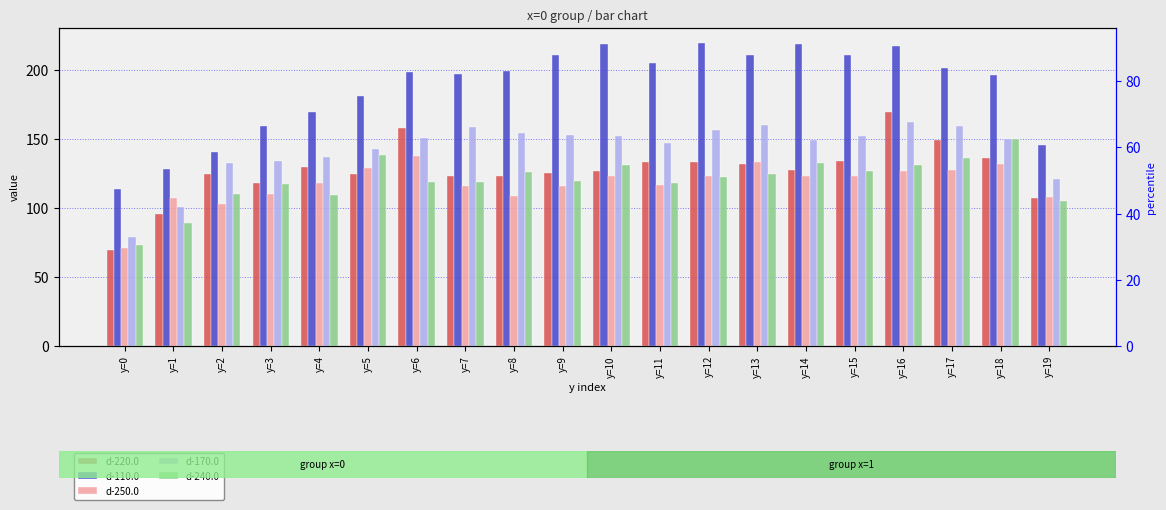

How many categories are shown in the chart?

20